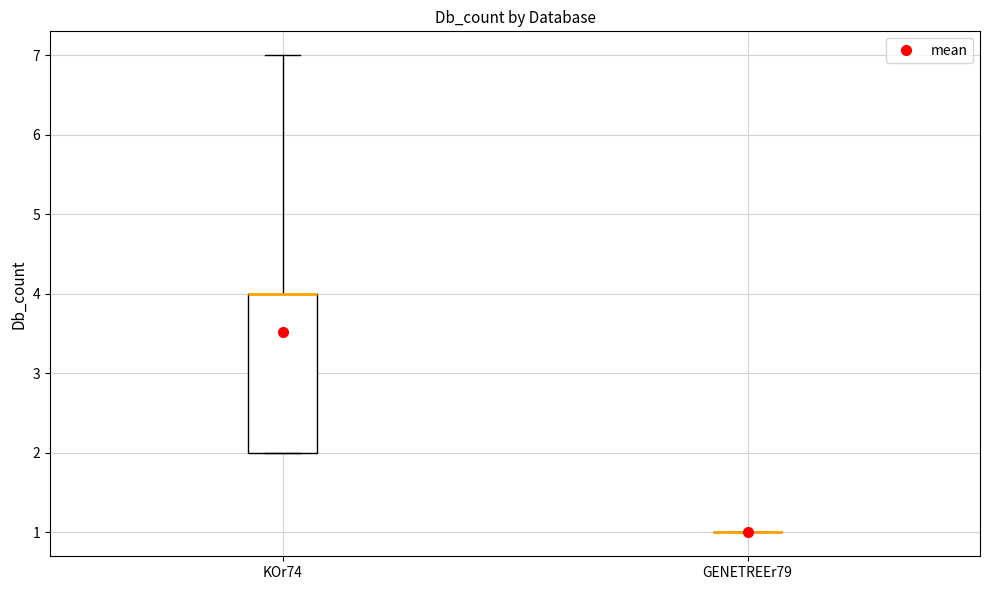

Reading left to right, read every box against the y-axis: the position of its median line, the range the box covers, and the ends of its whiskers. The values are not printed on the chart, so give them approximately, as read against the axis.

KOr74: median 4 (drawn on the box's upper edge), box 2 to 4, whiskers 2 to 7
GENETREEr79: box collapsed to a line at 1, whiskers 1 to 1